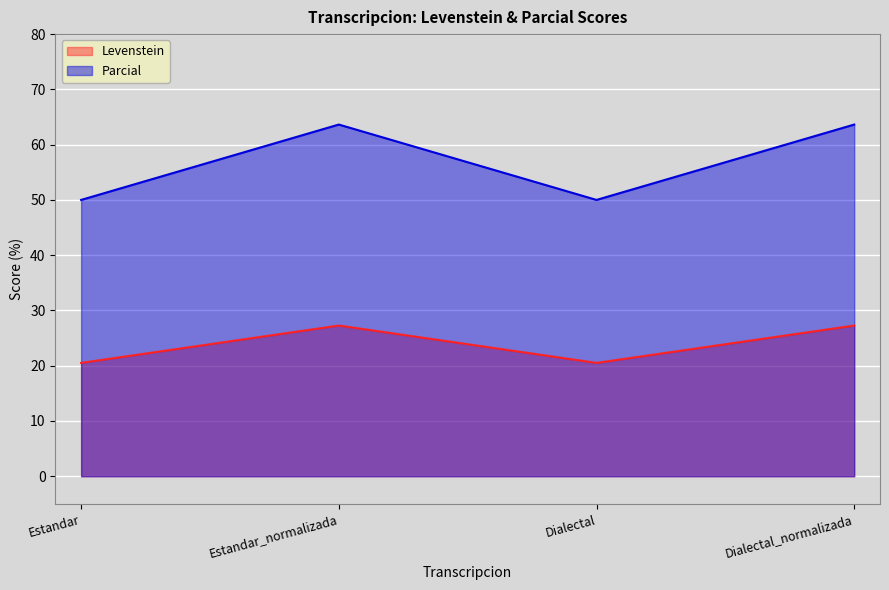

Reading left to right, what are all the values shown in this chart?

Levenstein: Estandar=20.5	Estandar_normalizada=27.3	Dialectal=20.5	Dialectal_normalizada=27.3
Parcial: Estandar=50.0	Estandar_normalizada=63.6	Dialectal=50.0	Dialectal_normalizada=63.6